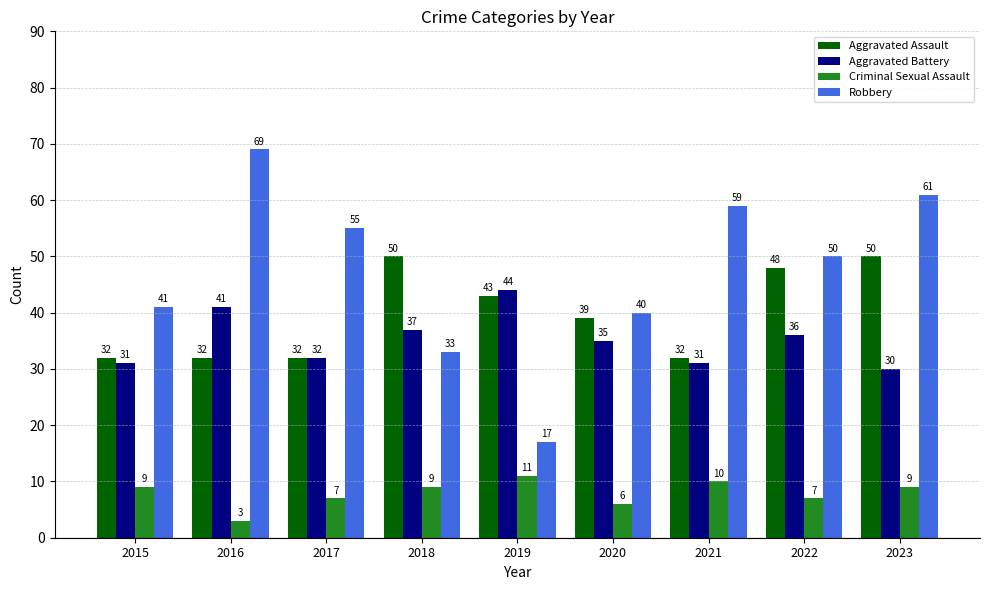

Is it true that Criminal Sexual Assault equals 6 at 2020?

True